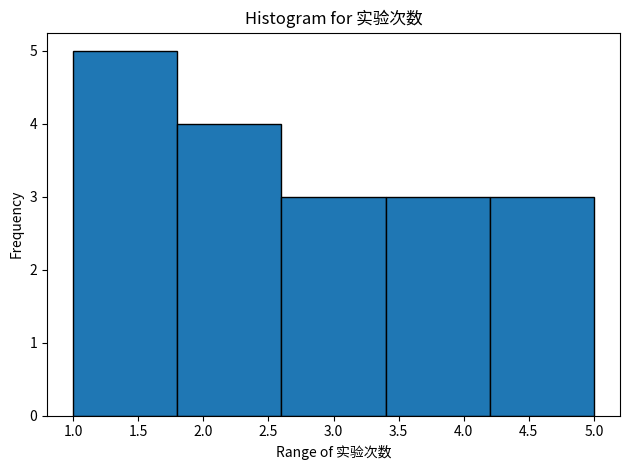

Reading left to right, list every bar in this chart as the range it spans on the x-axis followed by its height. The values are not printed on the chart, so give them approximately, as read against the axis.

1.0 to 1.8: 5
1.8 to 2.6: 4
2.6 to 3.4: 3
3.4 to 4.2: 3
4.2 to 5.0: 3